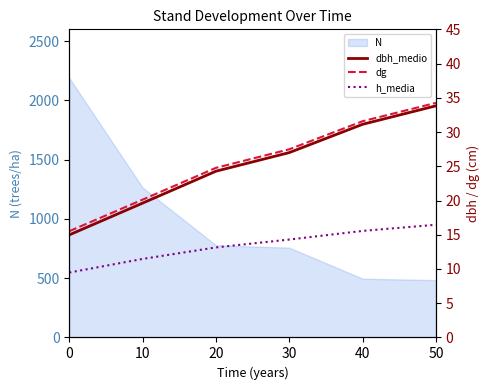

What is the sum of the h_media values at 20 and 50?

29.6